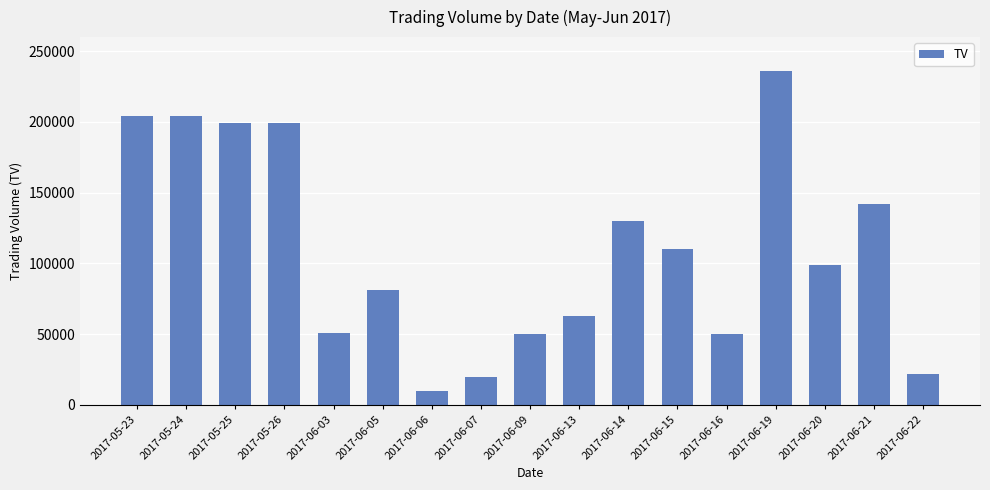

The value at 2017-05-25 is 354125. True or false?

False